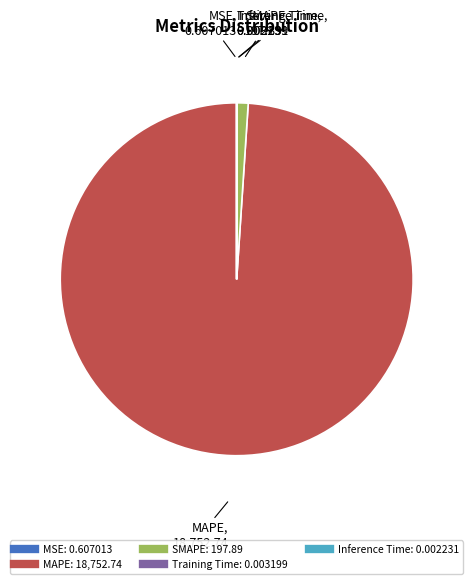

What is the largest slice in the pie chart?

MAPE